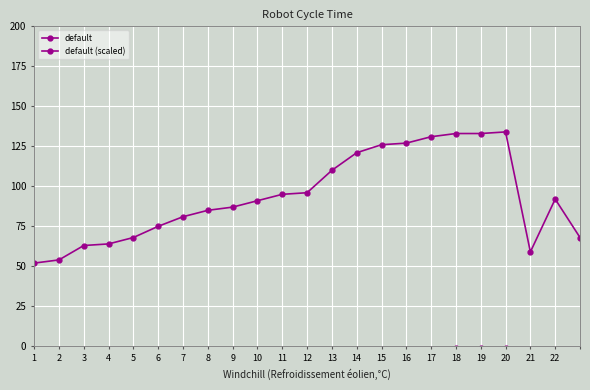

The default series shows 127.0 at 16. True or false?

True